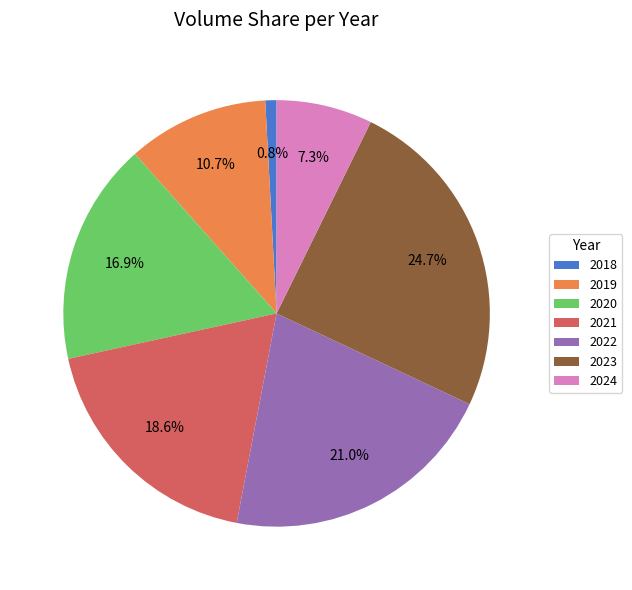

Rank the categories by value from lowest to highest.

2018, 2024, 2019, 2020, 2021, 2022, 2023